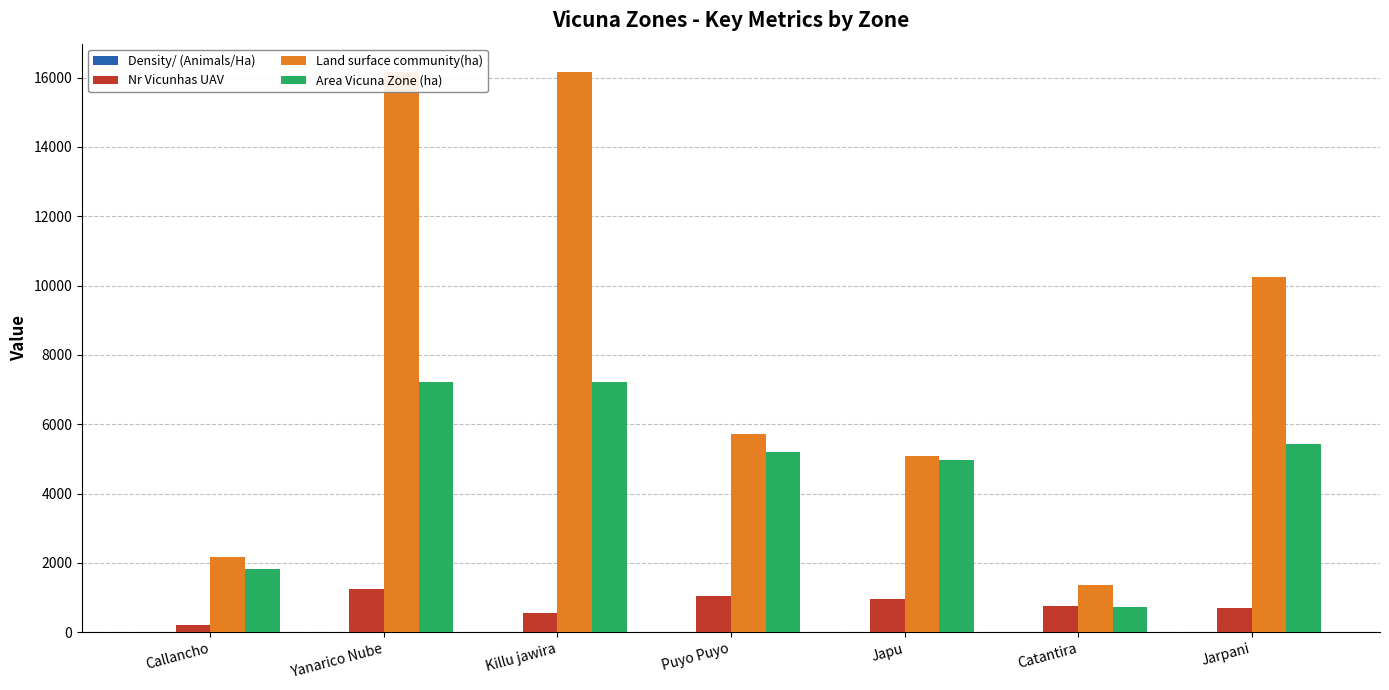

List the series in order of their peak value, highest first.

Land surface community(ha), Area Vicuna Zone (ha), Nr Vicunhas UAV, Density/ (Animals/Ha)